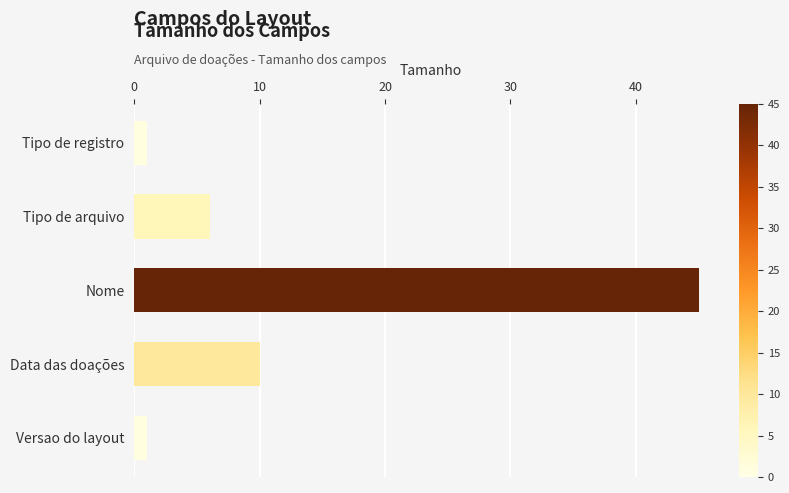

What is the difference between the second highest and minimum values?

9